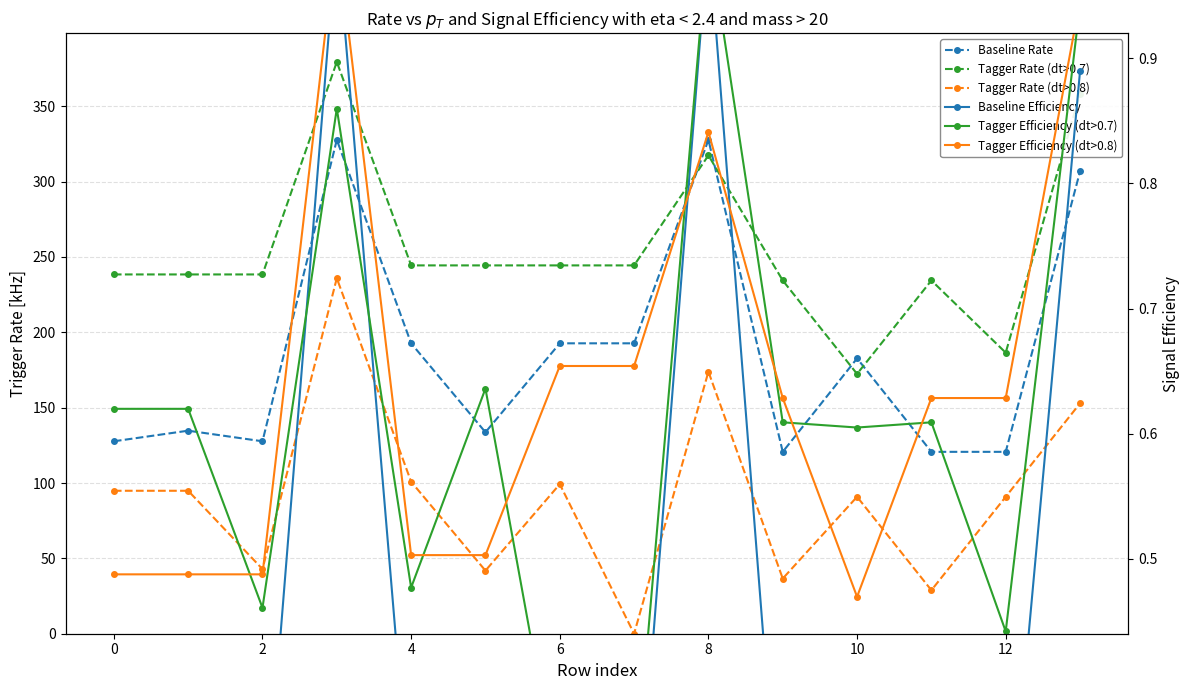

Does the chart display data point markers on the line(s)?

Yes